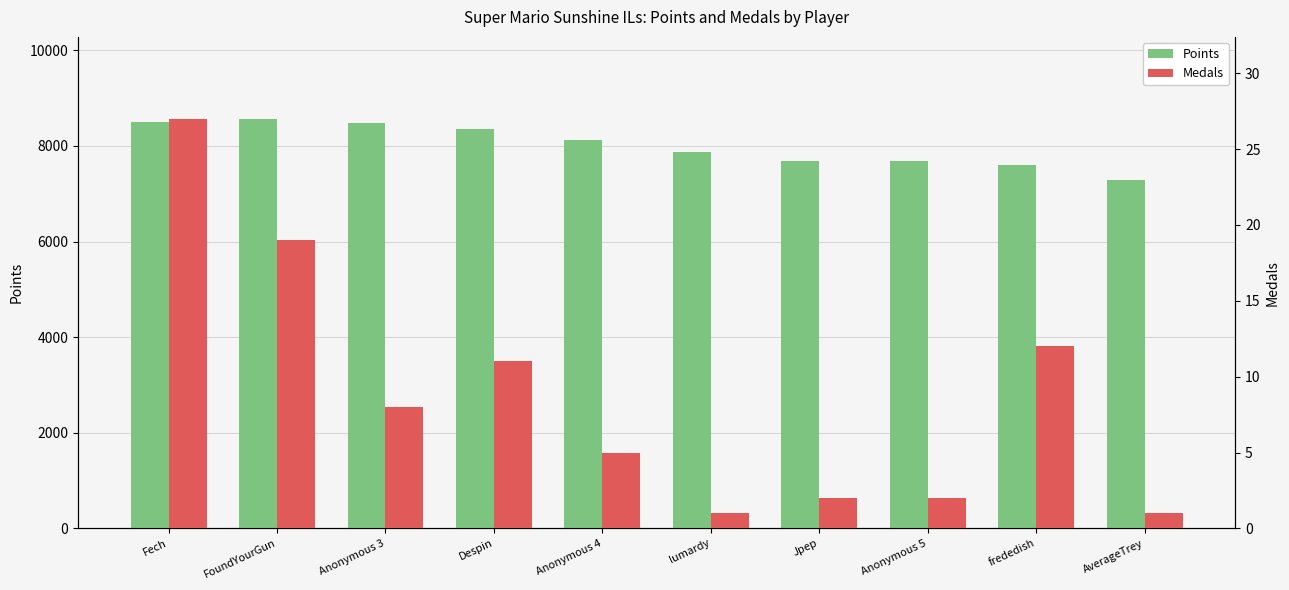

At how many categories does at least one series exceed 3648?

10